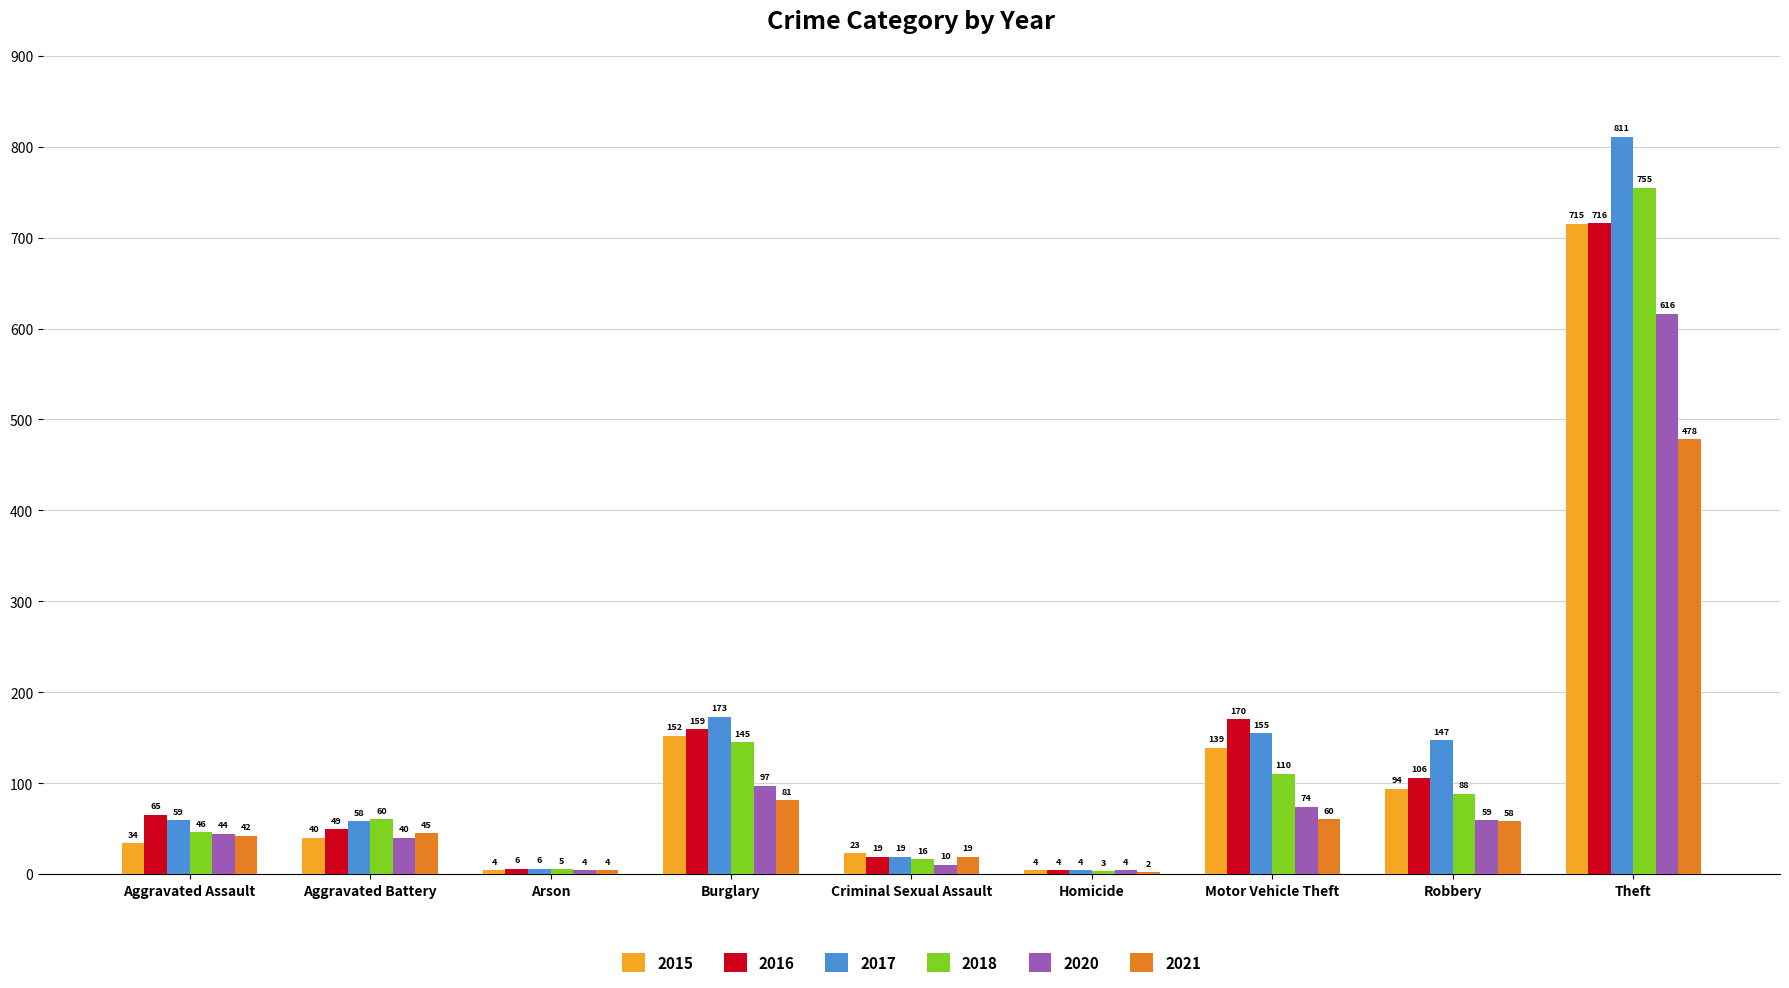

Count the number of categories in the chart.

9